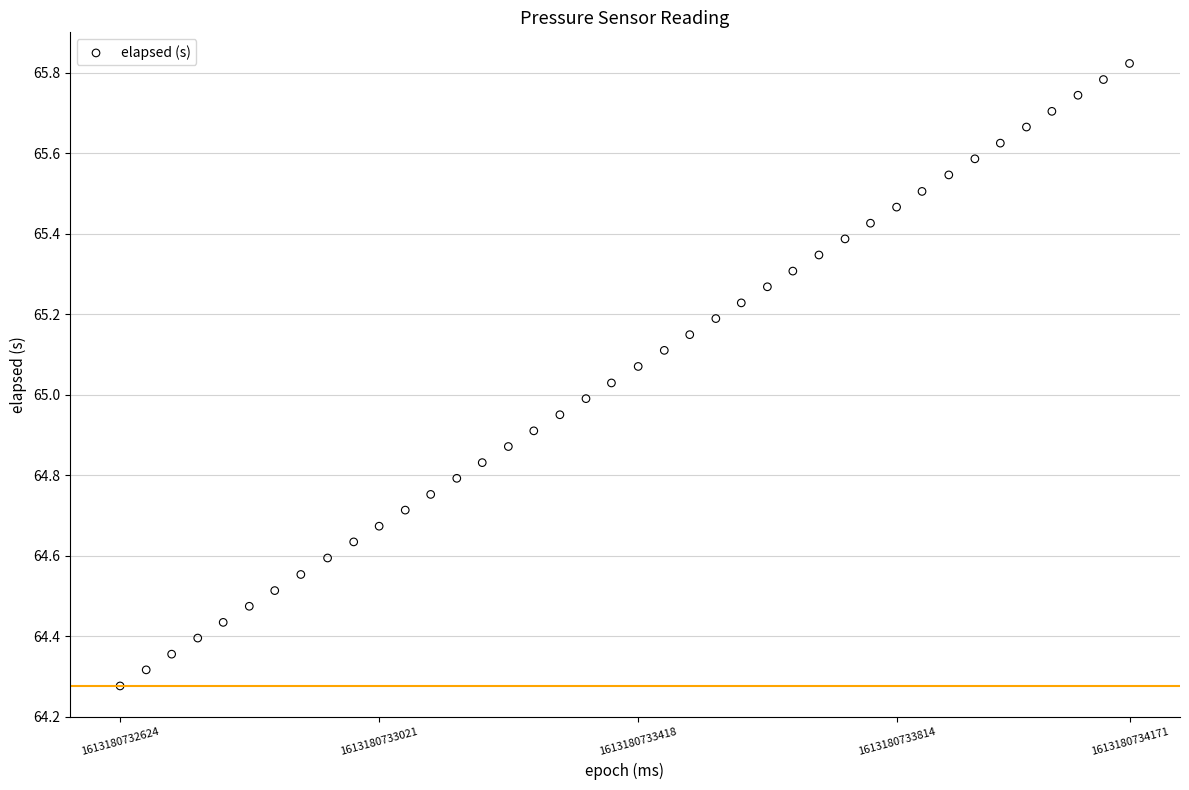

What is the range of X values (max minus min)?

1547.0